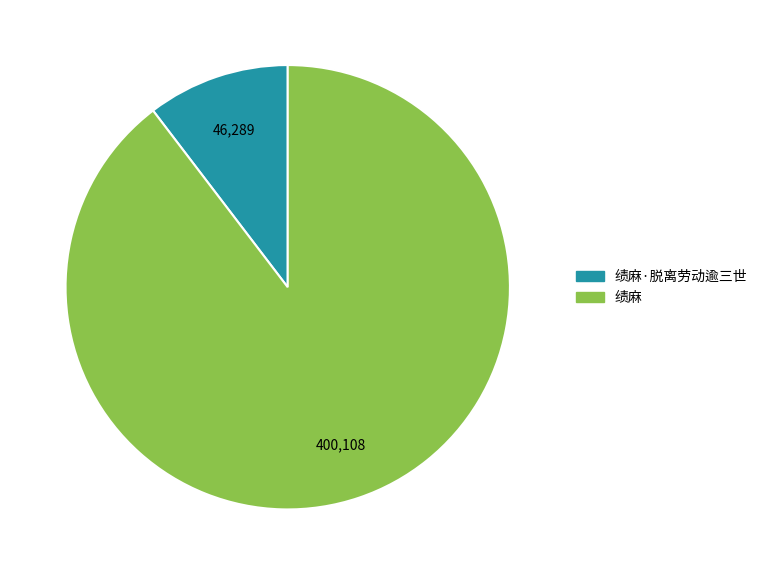

Does 绩麻·脱离劳动逾三世 account for over 50% of the chart?

No